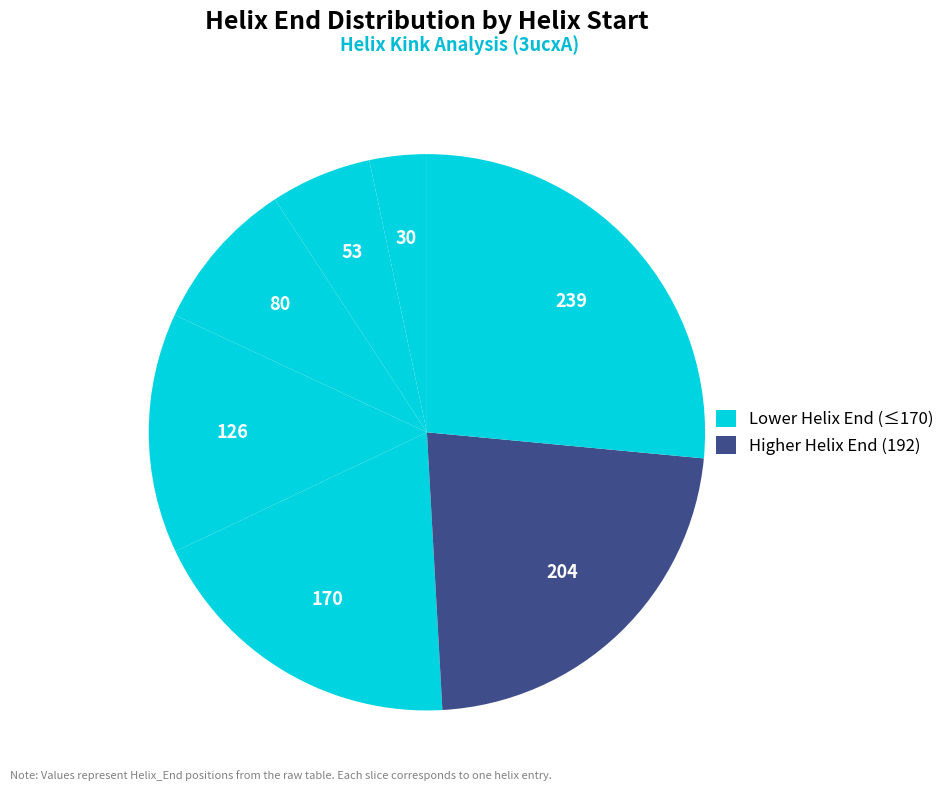

Count the number of slices in the pie.

7